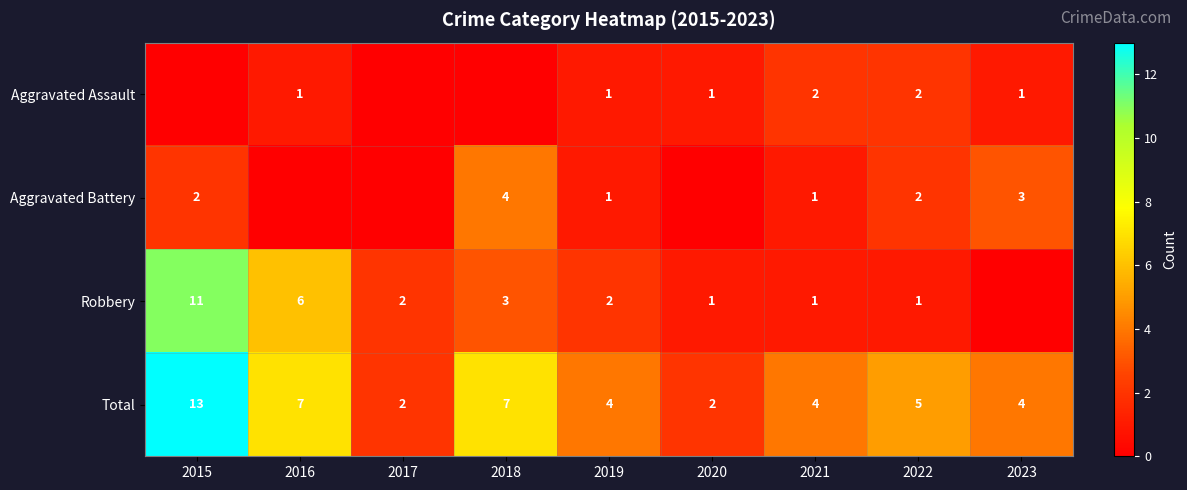

Which has a higher value, 2018 or 2020?

2020